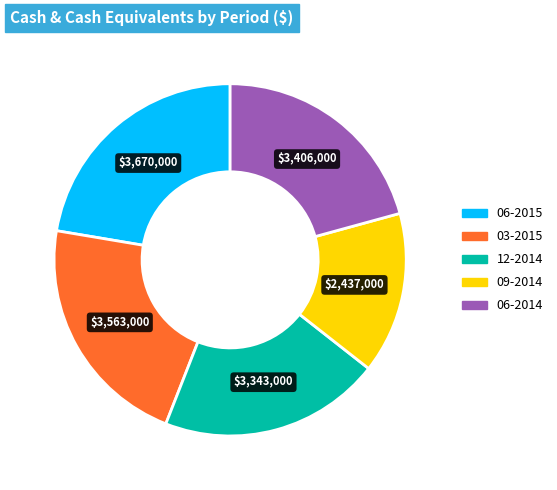

What is the ratio of the value at 12-2014 to the value at 03-2015?

0.9